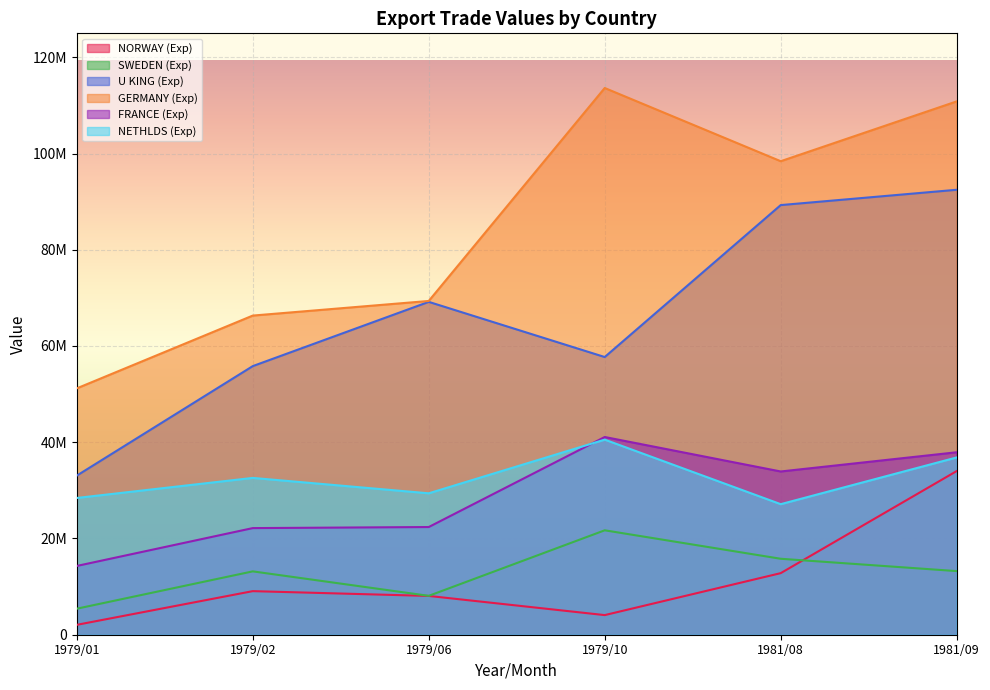

Count the number of categories in the chart.

6